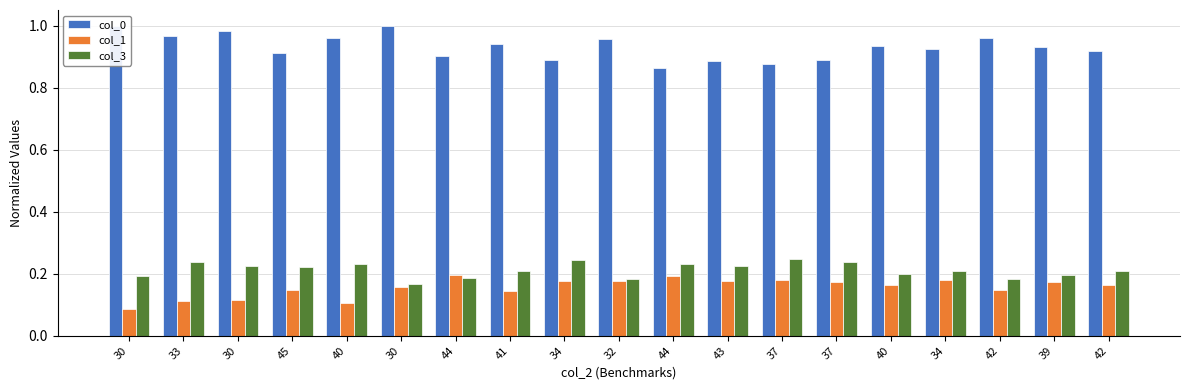

At how many categories does at least one series exceed 0?

19